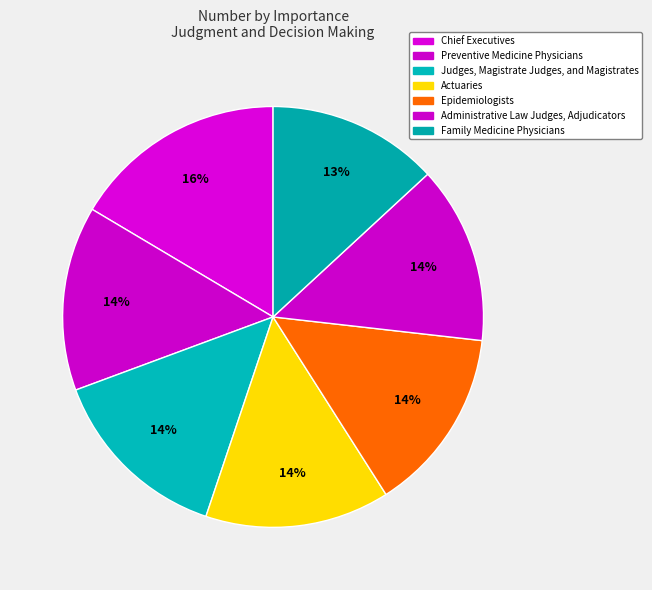

Which category has the smallest portion of the pie?

Family Medicine Physicians